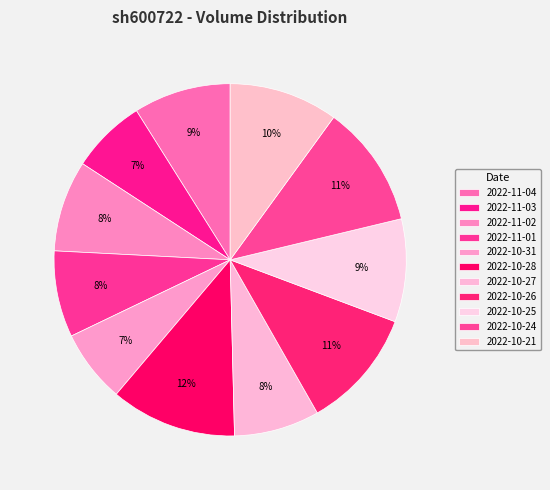

How many segments does this pie chart have?

11